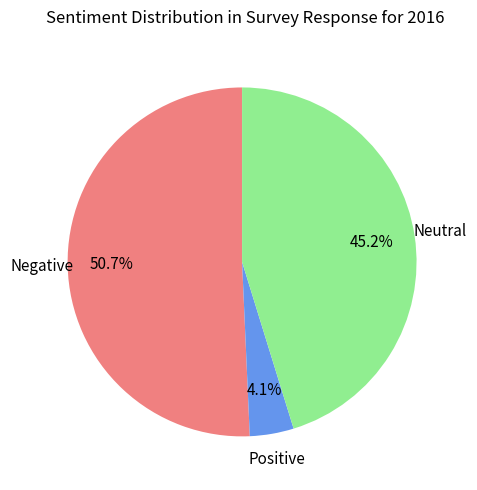

Count the number of slices in the pie.

3